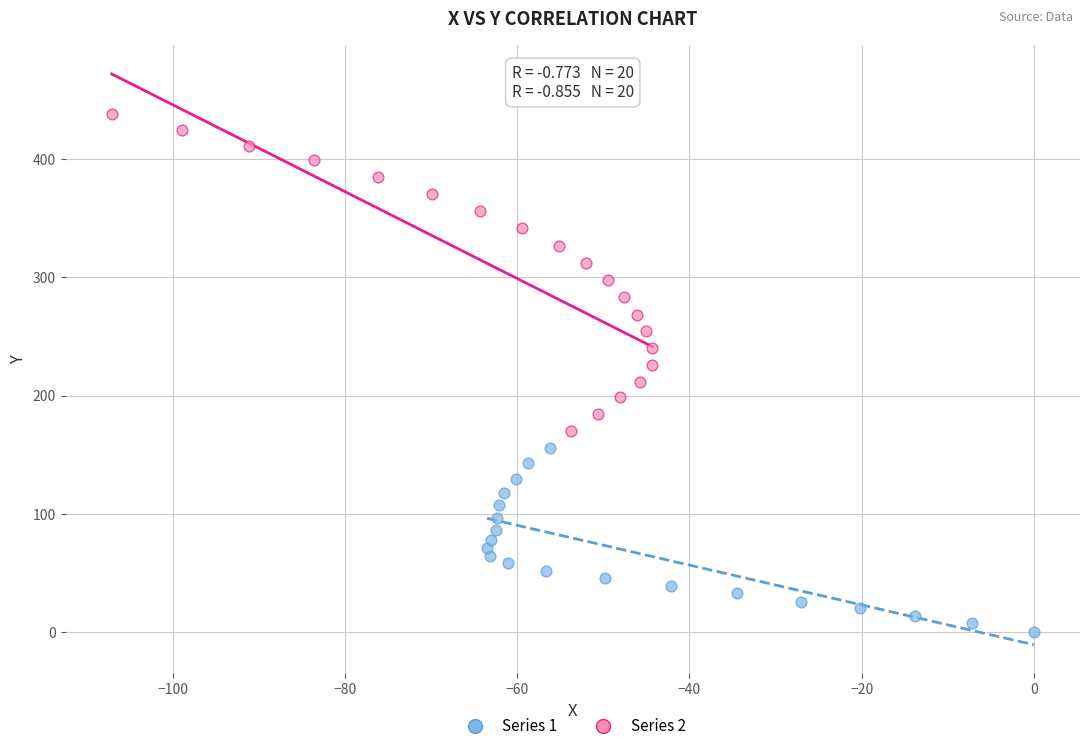

Which series contains the highest Y value?

Series 2